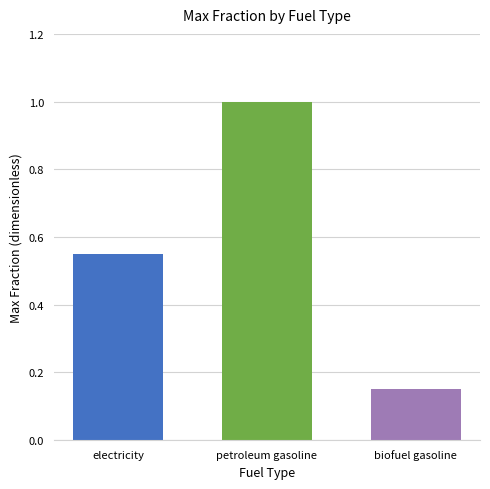

What is the label of the 1st bar from the left?

electricity